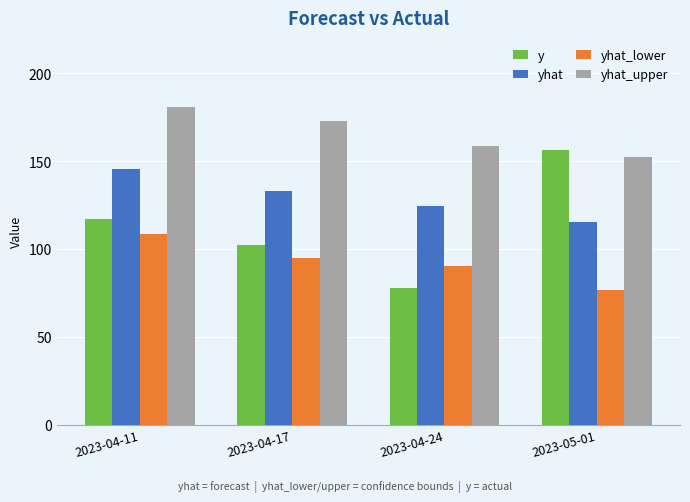

List the series in order of their peak value, highest first.

yhat_upper, y, yhat, yhat_lower